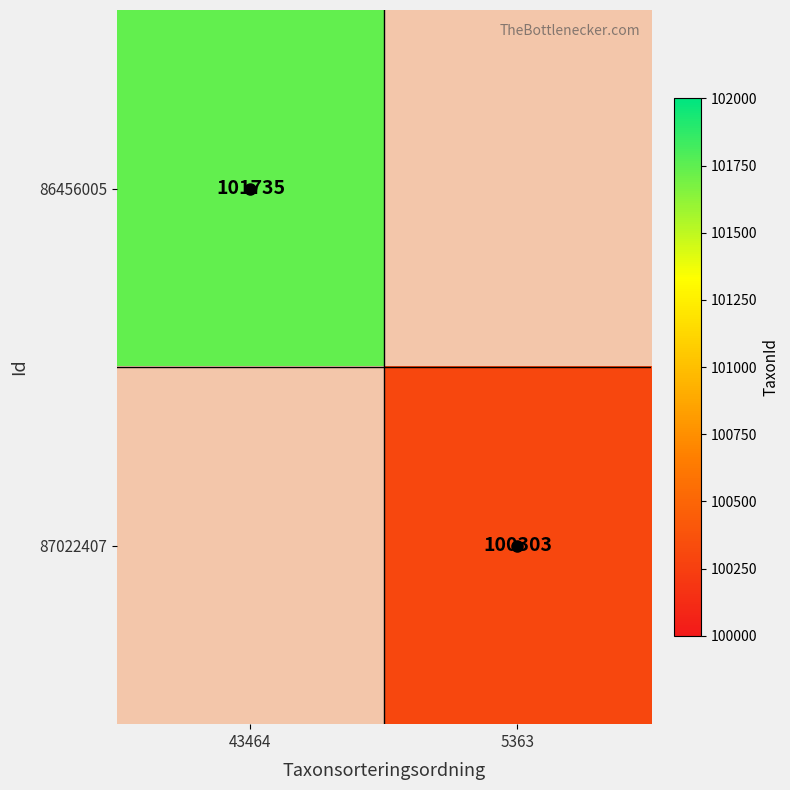

How many positive values does the 86456005 series have?

1